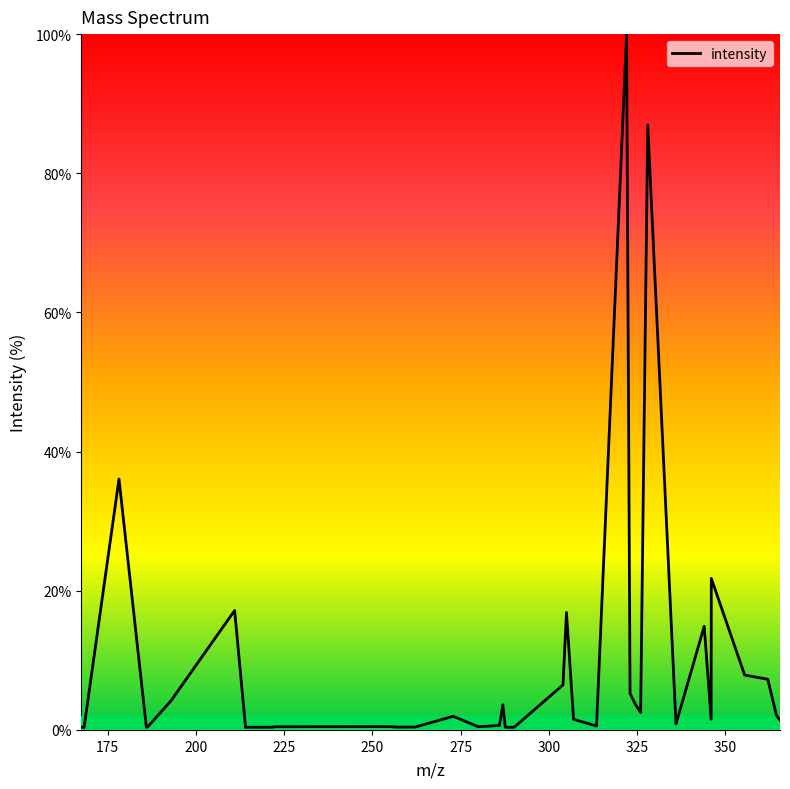

How many series are shown in this chart?

1